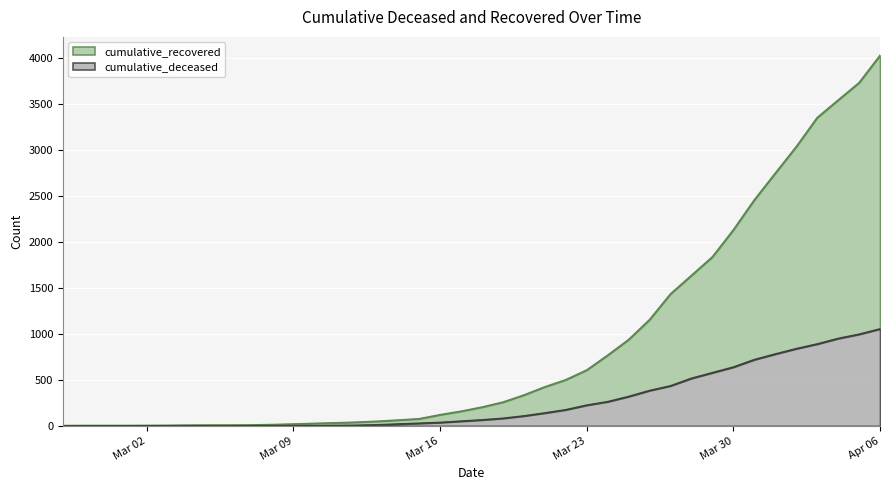

Which has a higher value, 2020-03-21 or 2020-03-31?

2020-03-31